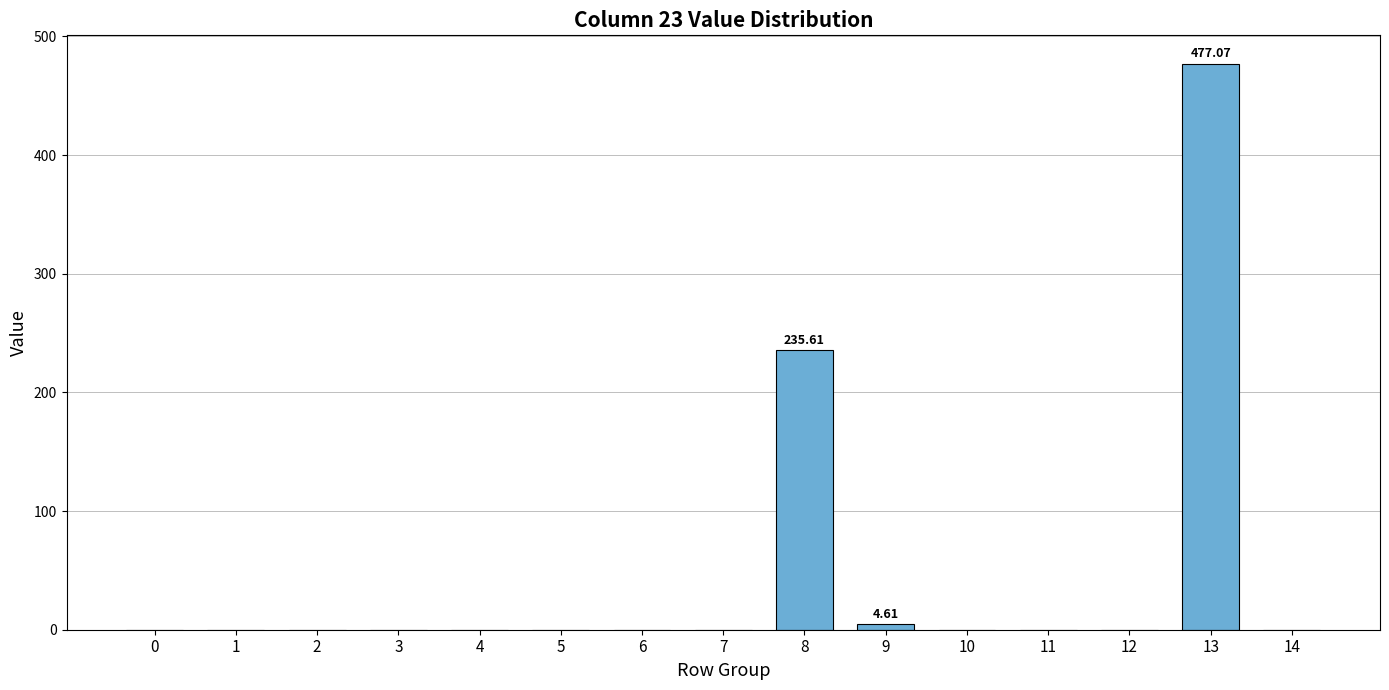

At which label is the value closest to 238?

8